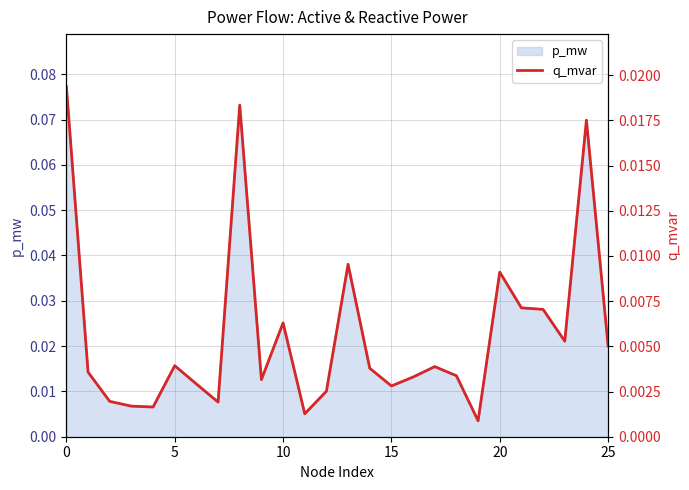

How many points are lower than both their immediate neighbors (excluding endpoints)?

7